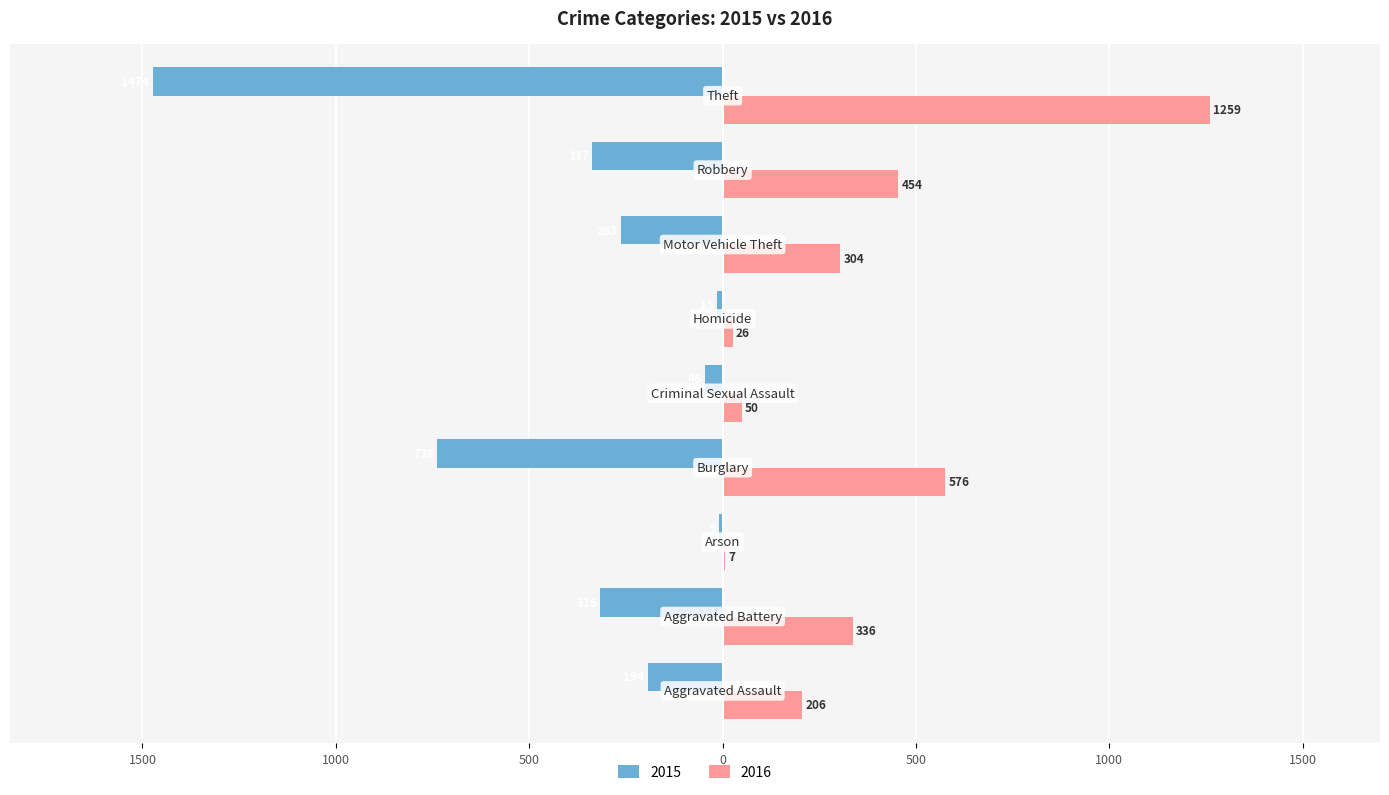

Reading right to left, transcribe all the data shown in this chart.

2015: -1474	-337	-263	-15	-46	-738	-9	-316	-194
2016: 1259	454	304	26	50	576	7	336	206